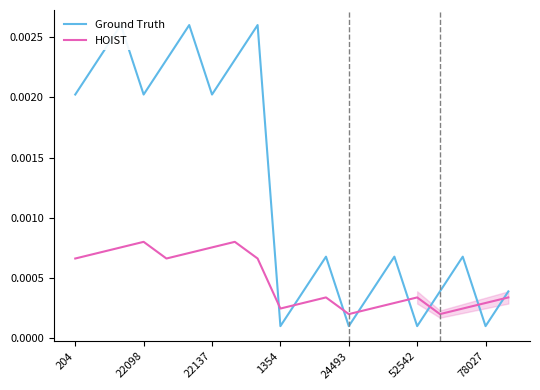

Is it true that Ground Truth equals 0.0 at 1354?

True